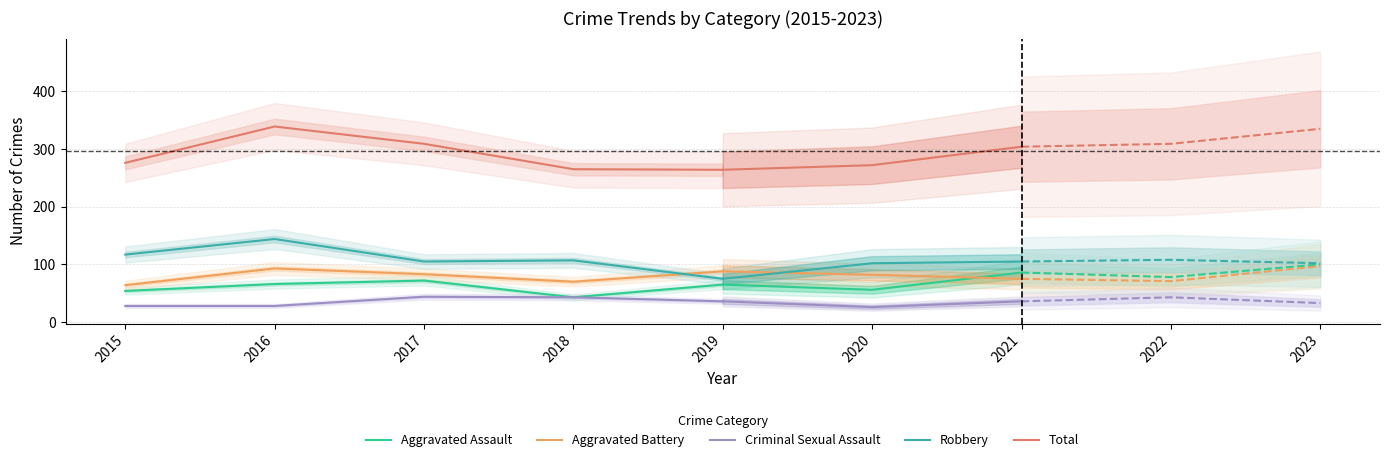

At which label is Robbery closest to 109?

2018